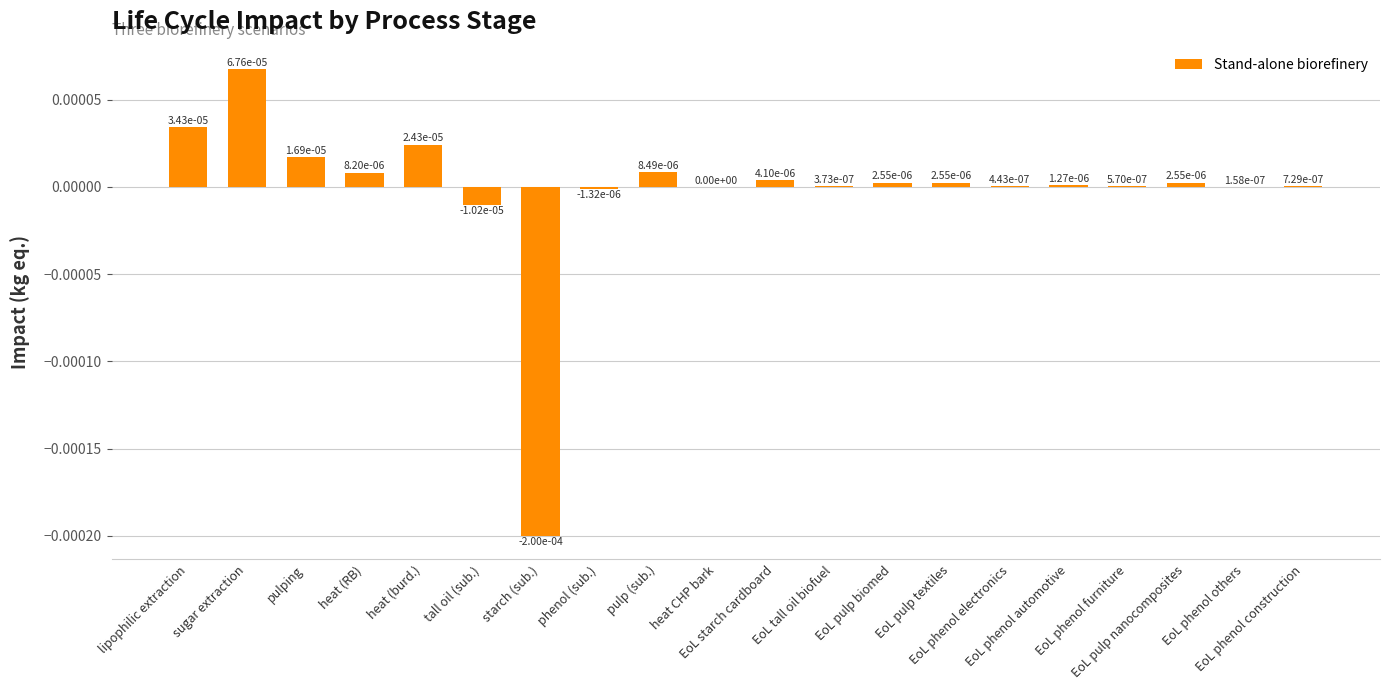

List the labels in order of value, smallest first.

starch (sub.), tall oil (sub.), phenol (sub.), heat CHP bark, EoL phenol others, EoL tall oil biofuel, EoL phenol electronics, EoL phenol furniture, EoL phenol construction, EoL phenol automotive, EoL pulp biomed, EoL pulp textiles, EoL pulp nanocomposites, EoL starch cardboard, heat (RB), pulp (sub.), pulping, heat (burd.), lipophilic extraction, sugar extraction